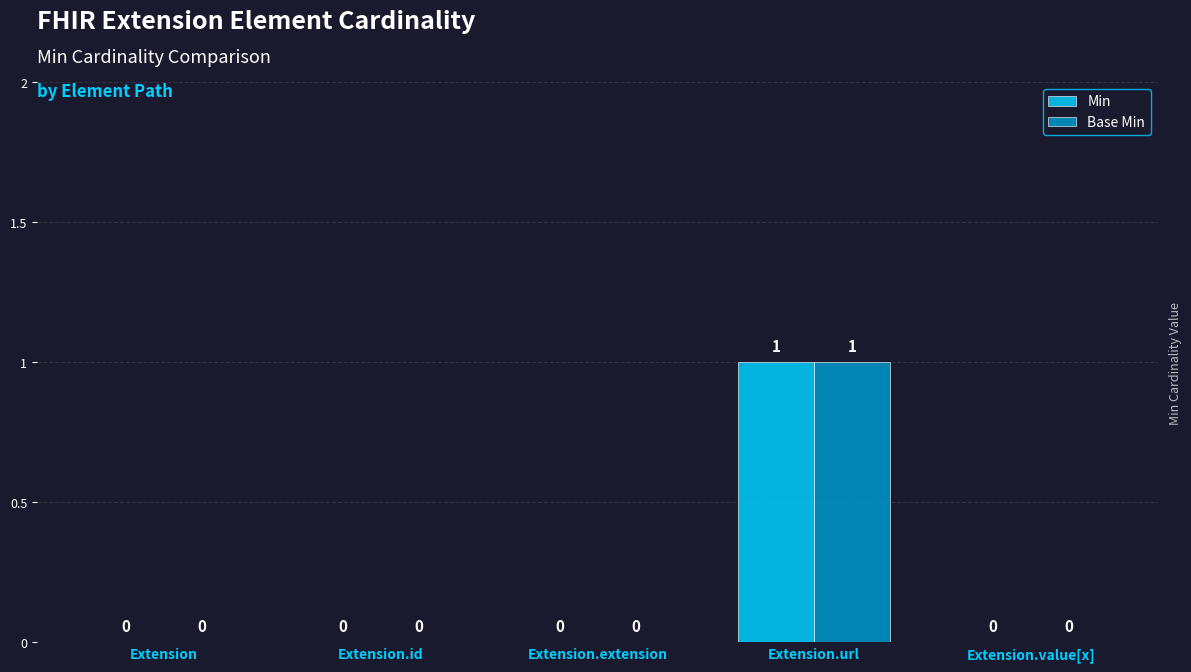

What are all the series names shown in the legend?

Min, Base Min